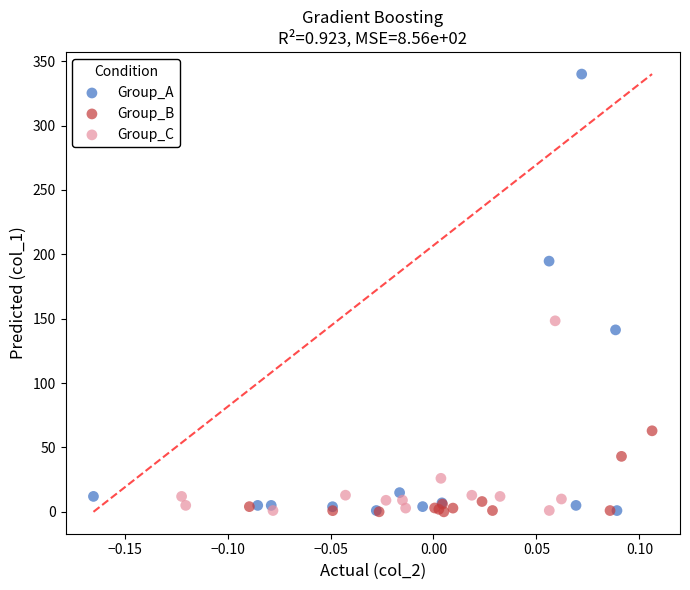

Which series reaches the maximum Y coordinate?

Group_A